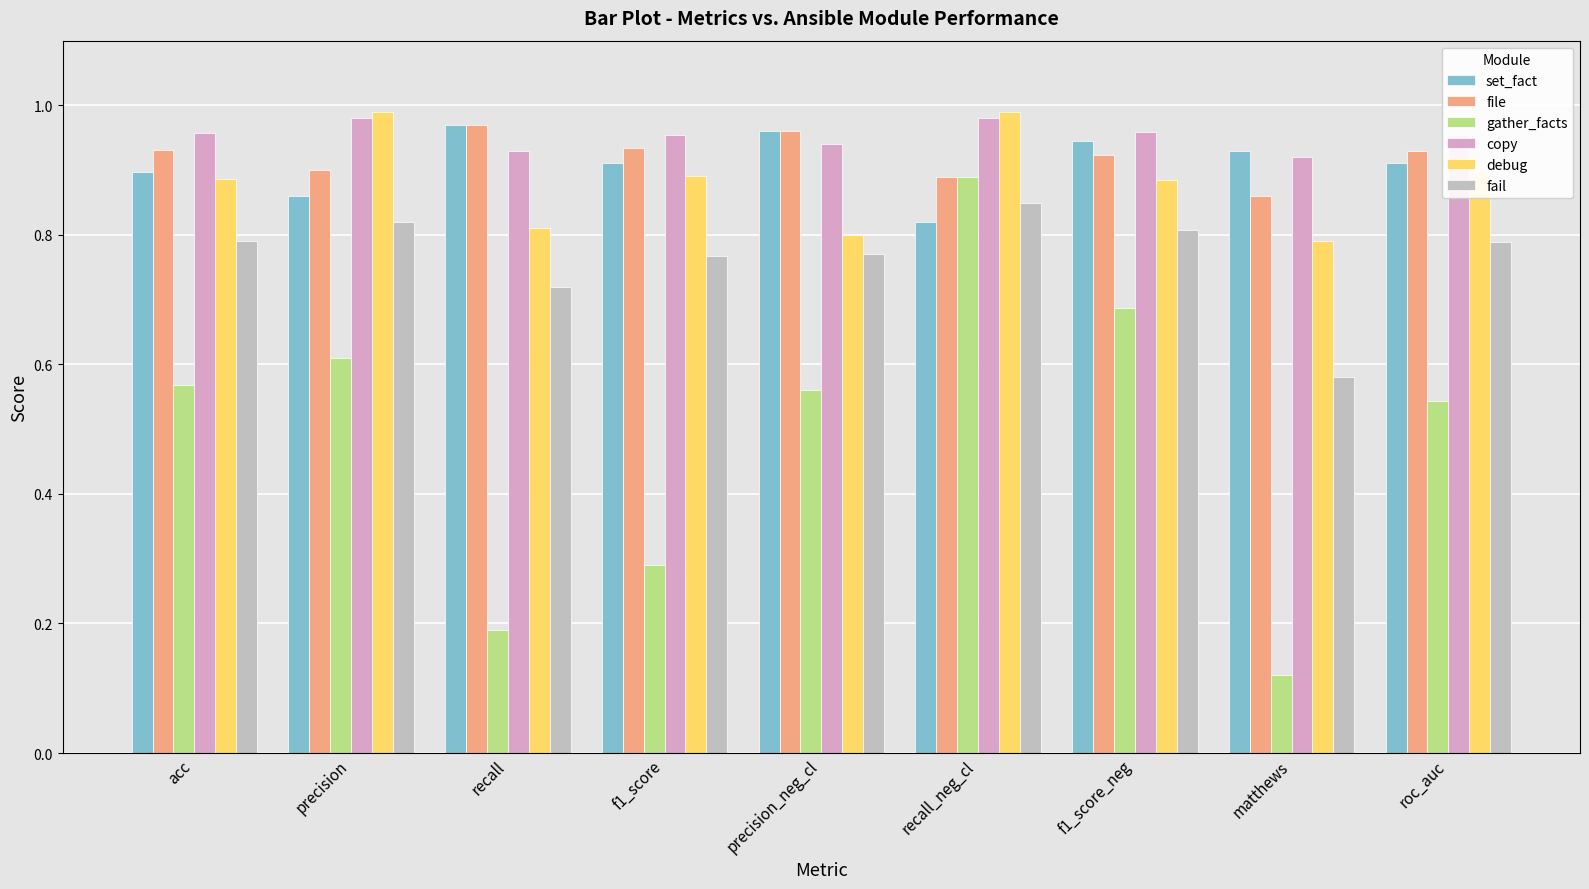

Reading left to right, list all the values displayed in this chart.

set_fact: 0.9	0.9	1.0	0.9	1.0	0.8	0.9	0.9	0.9
file: 0.9	0.9	1.0	0.9	1.0	0.9	0.9	0.9	0.9
gather_facts: 0.6	0.6	0.2	0.3	0.6	0.9	0.7	0.1	0.5
copy: 1.0	1.0	0.9	1.0	0.9	1.0	1.0	0.9	1.0
debug: 0.9	1.0	0.8	0.9	0.8	1.0	0.9	0.8	0.9
fail: 0.8	0.8	0.7	0.8	0.8	0.8	0.8	0.6	0.8